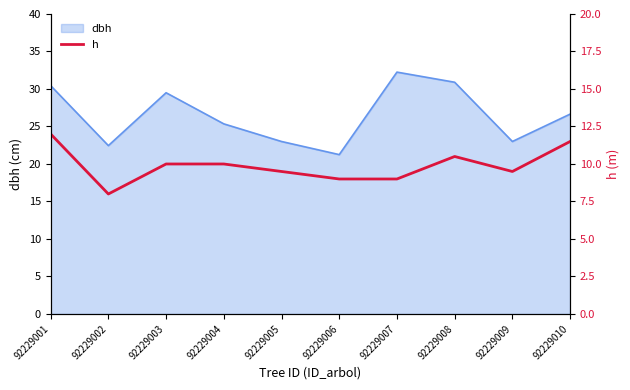

True or false: dbh has a value of 29.5 at 92229003.

True